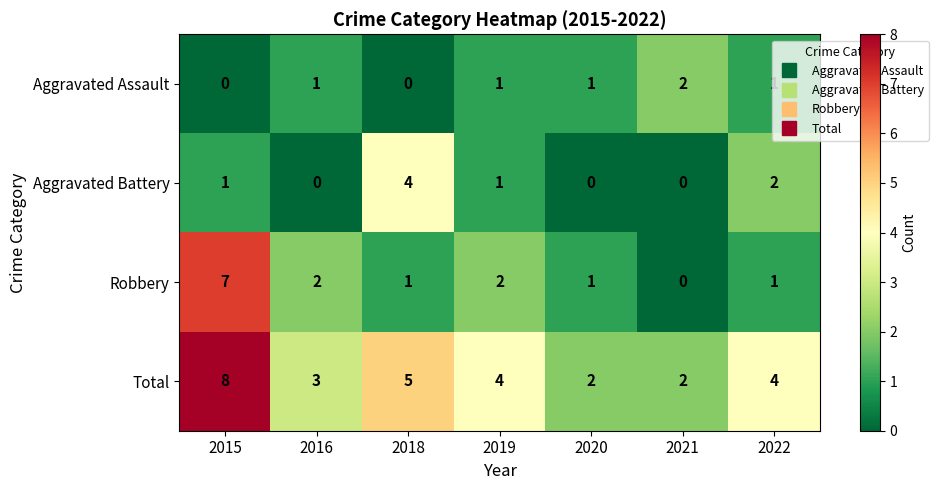

Is it true that Total equals 3 at 2016?

True